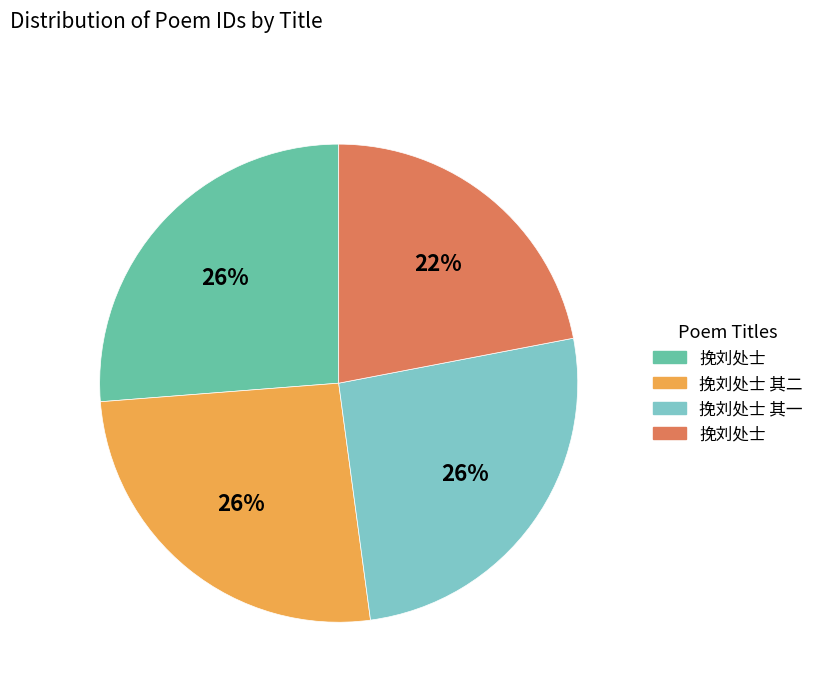

To the nearest percent, what is the average slice percentage?

25%